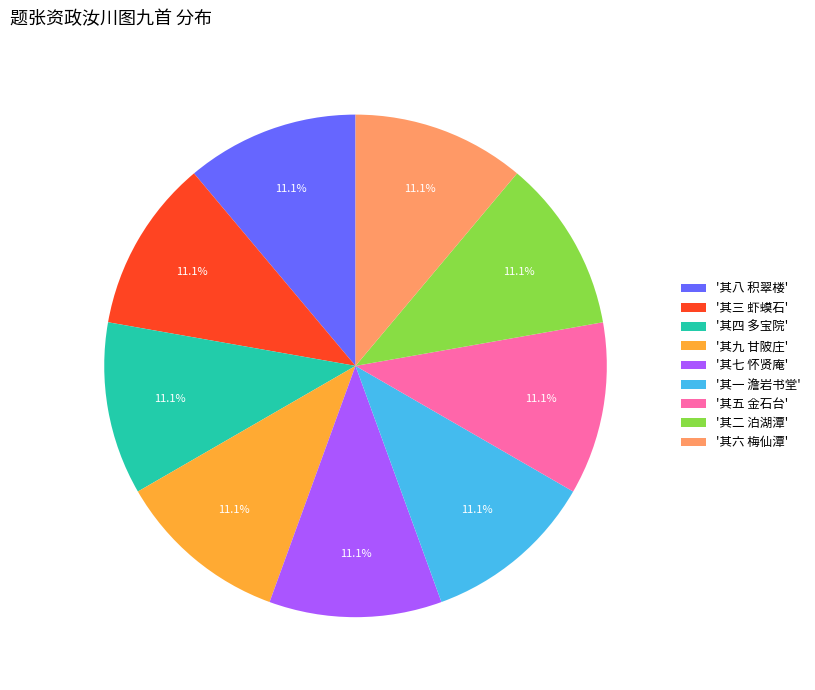

Approximately how many times larger is the value at '其八 积翠楼' compared to '其二 泊湖潭'?

1.0